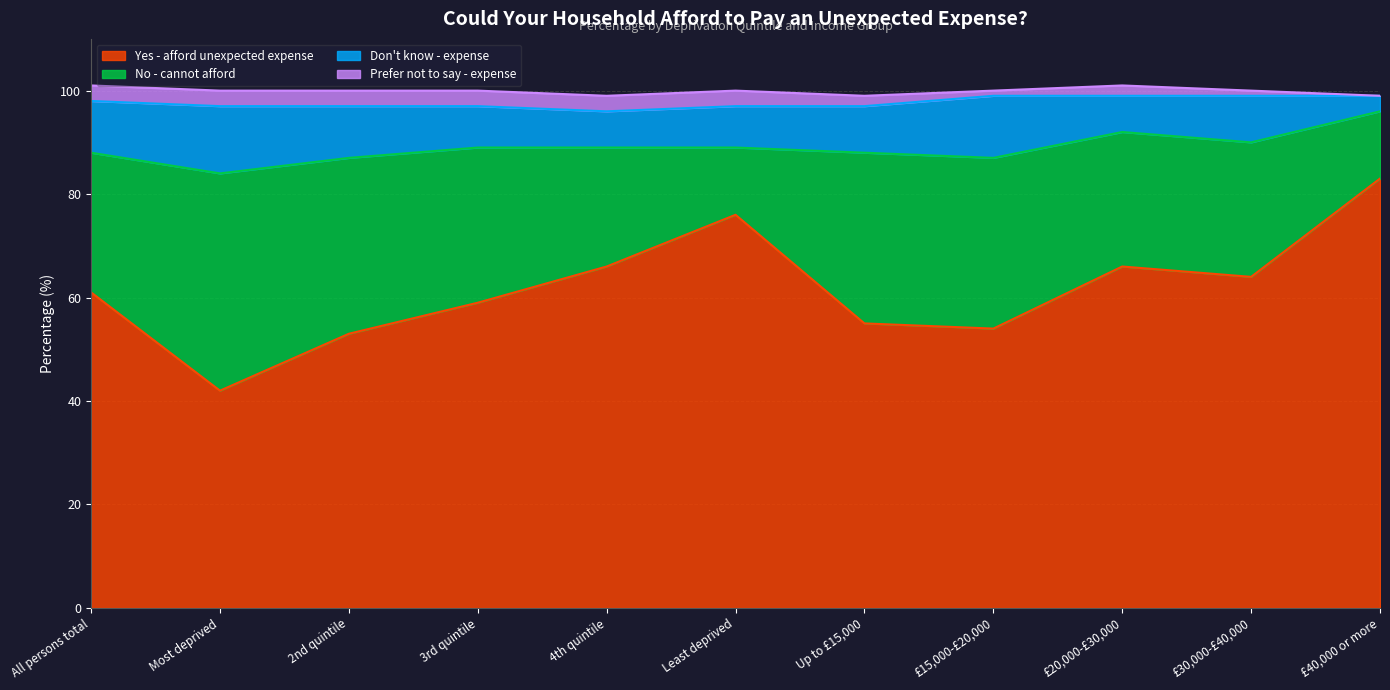

At which category is the sum across all series the highest?

All persons total